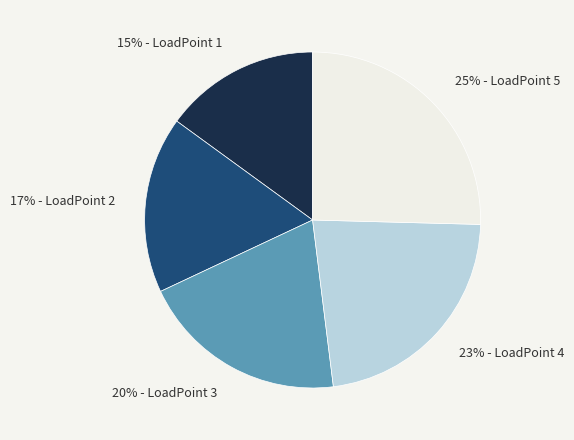

To the nearest percent, what percentage of the pie is 23% - LoadPoint 4?

23%